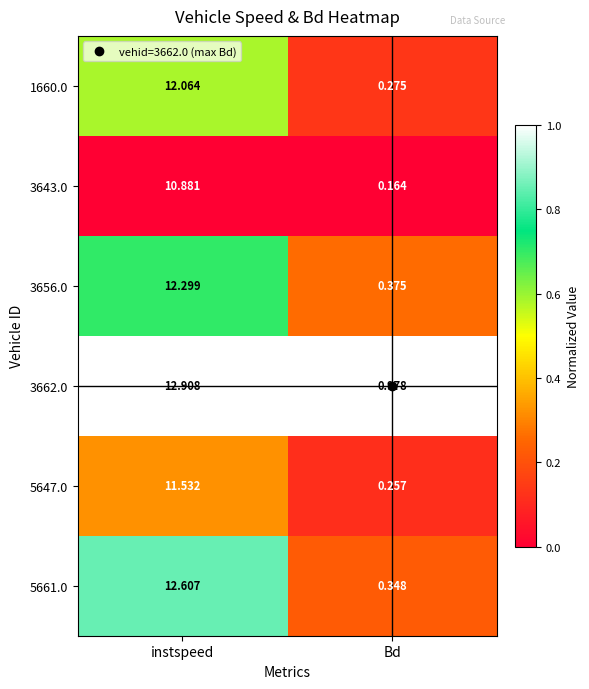

Rank the categories by 1660.0 value from highest to lowest.

instspeed, Bd